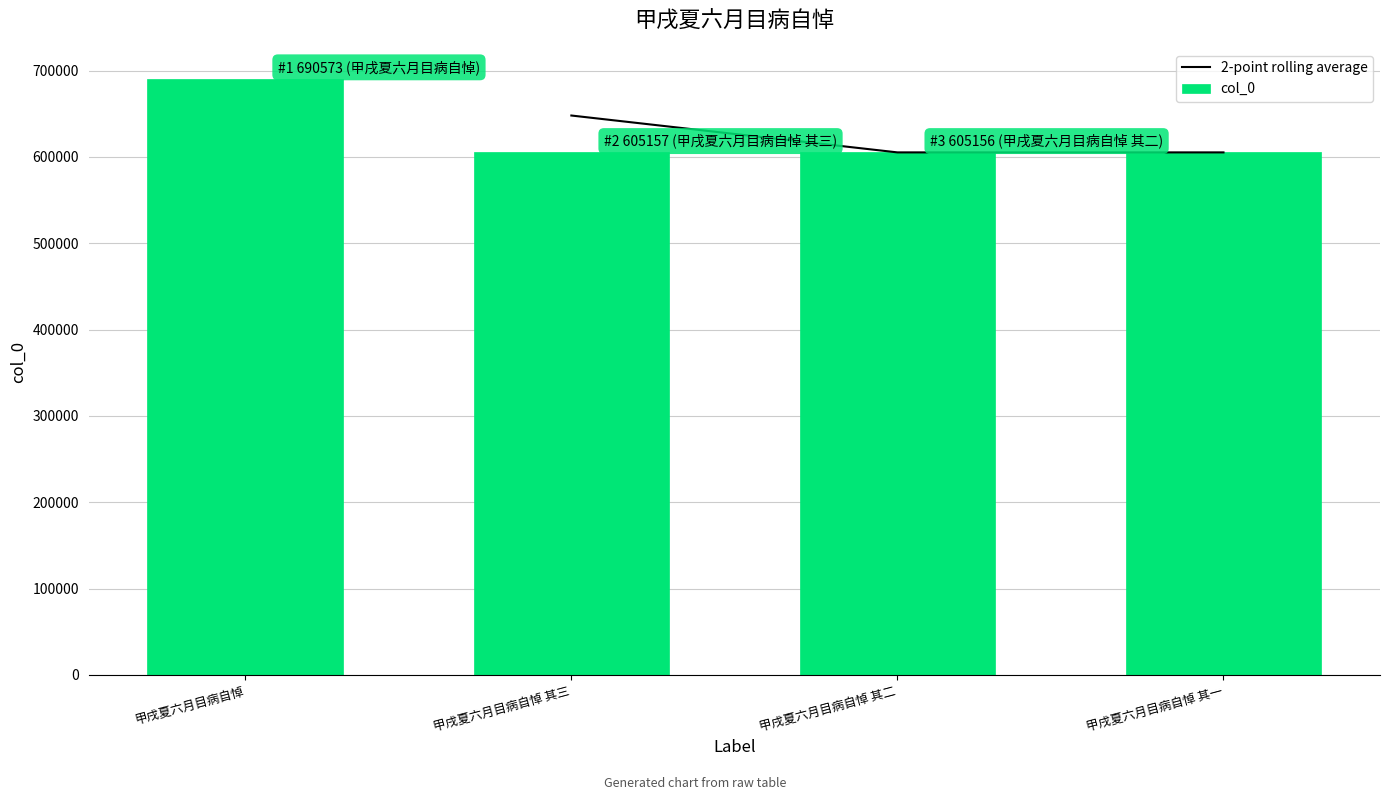

Where does the data first go above 605157?

甲戌夏六月目病自悼